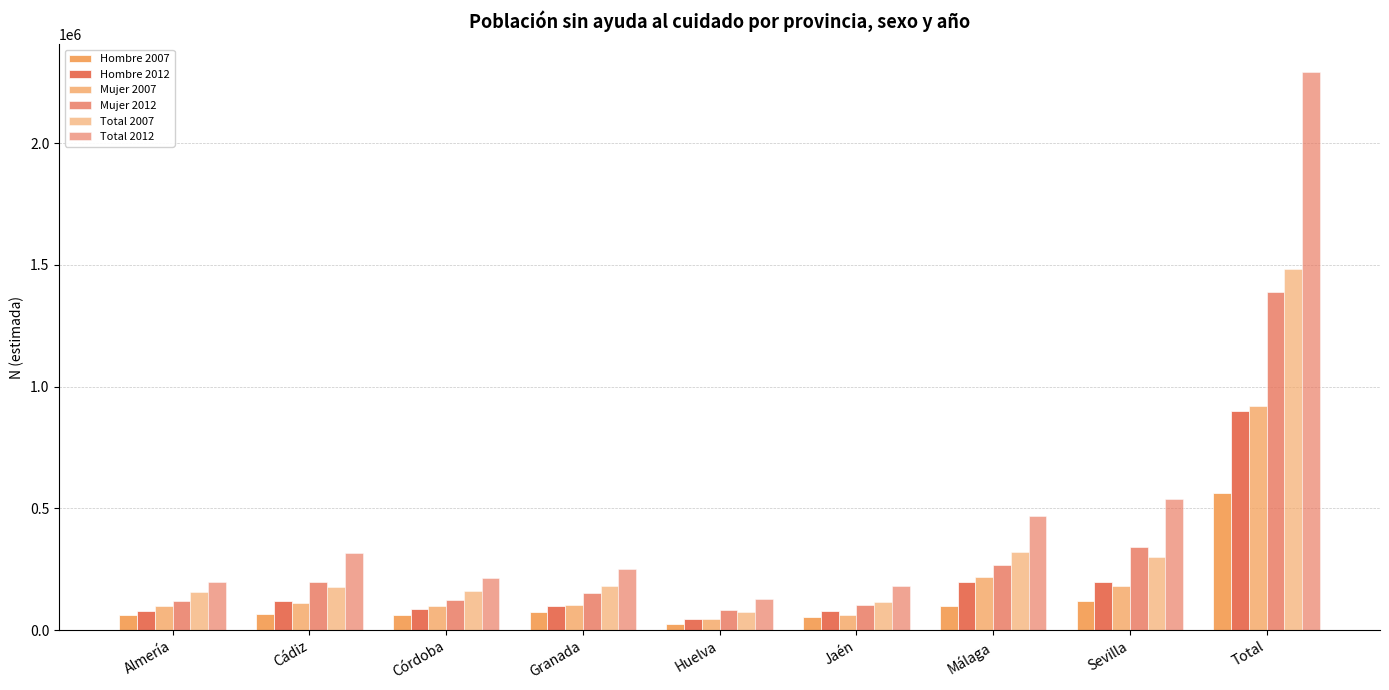

True or false: Mujer 2012 has a value of 96680 at Granada.

False